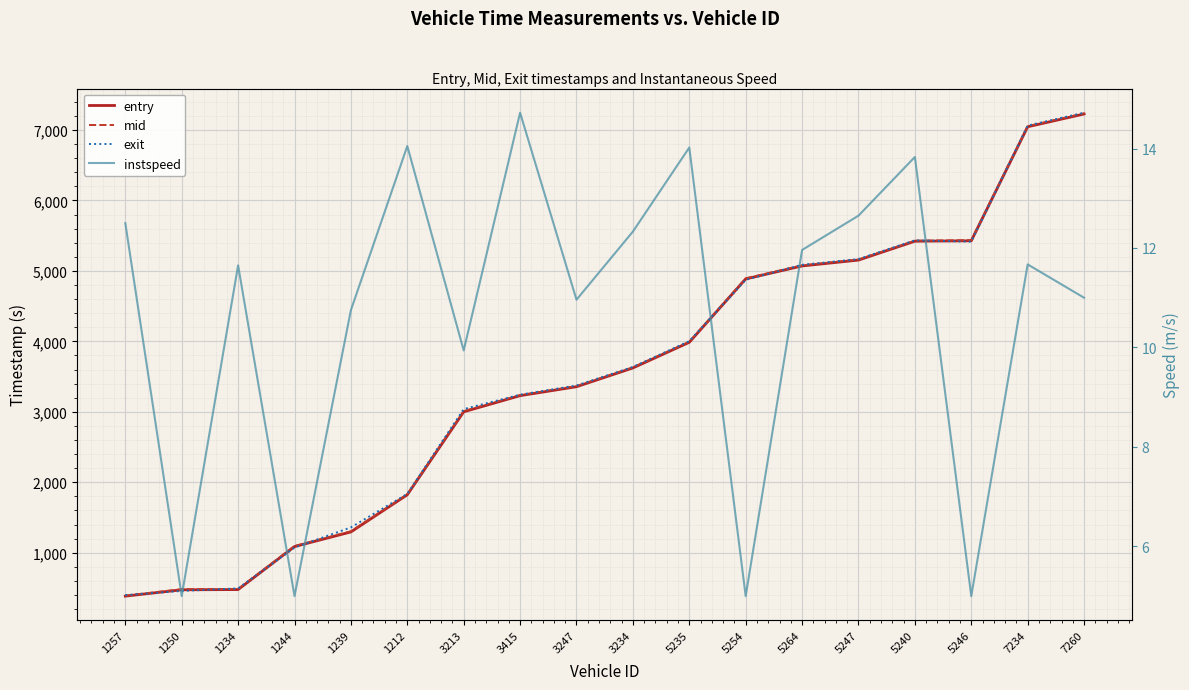

Rank the series by their maximum value, from lowest to highest.

instspeed, entry, mid, exit